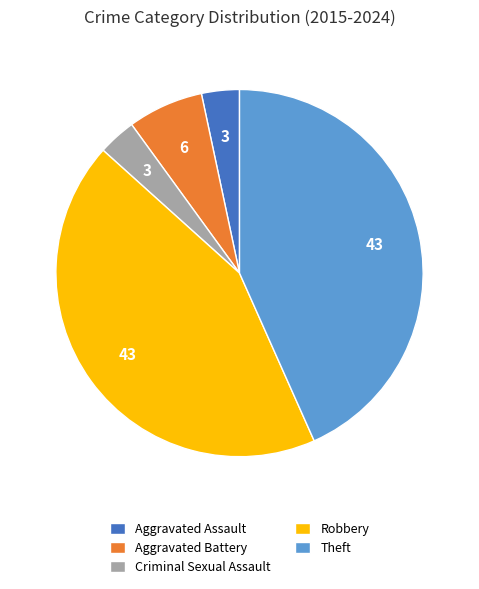

Does any single category account for the majority?

No